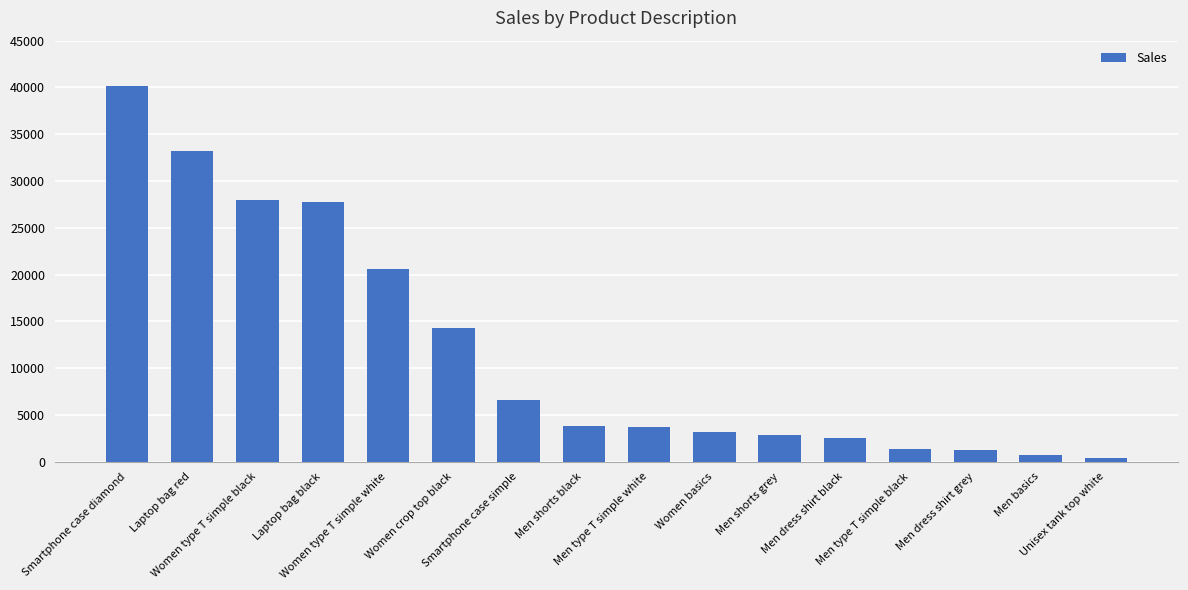

The value at Women type T simple black is 27960. True or false?

True